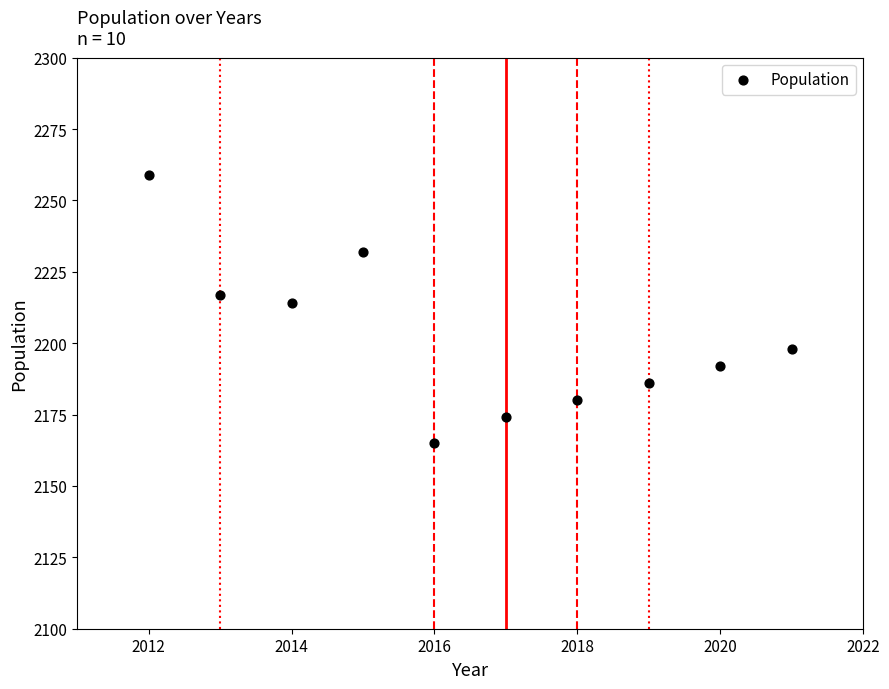

What is the range of Y values (max minus min)?

94